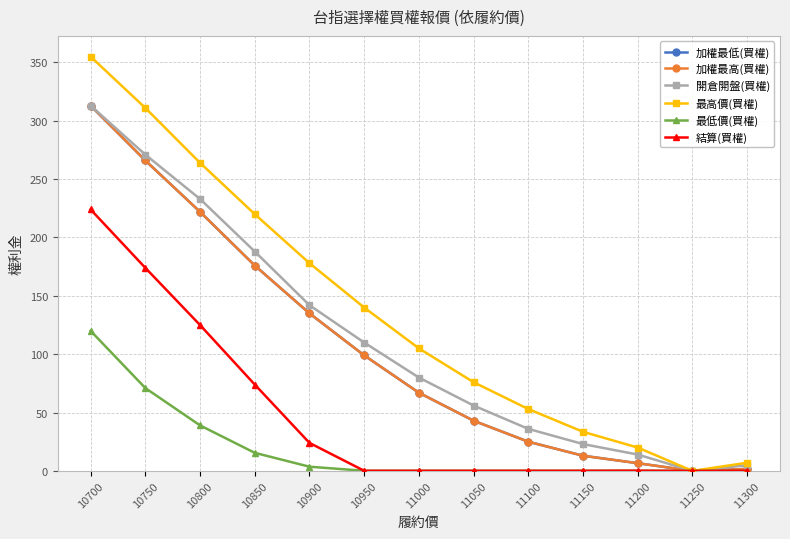

True or false: 結算(買權) has a value of 0.2 at 10950.

False